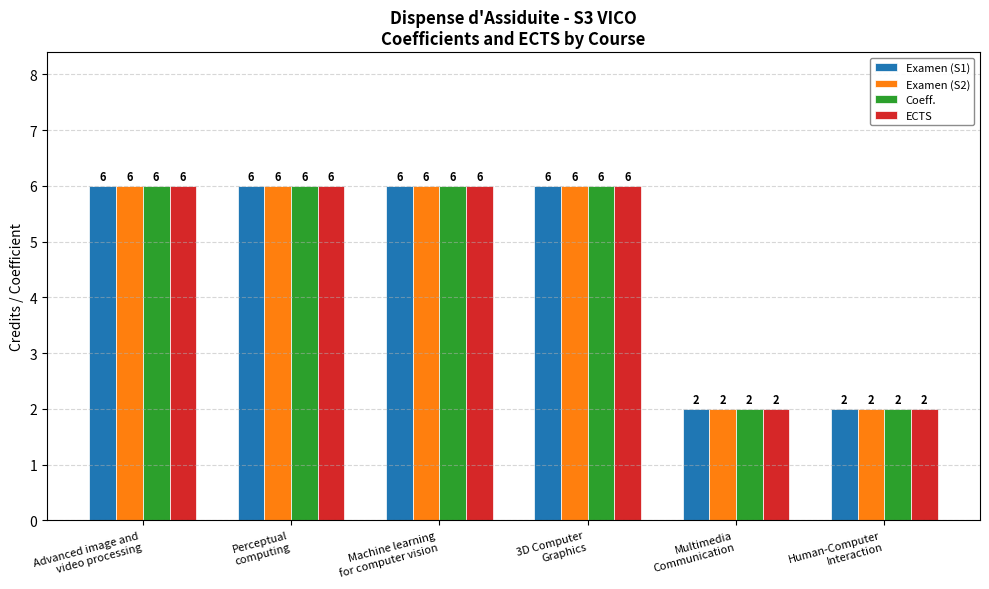

What is the total value across all series at Perceptual
computing?

24